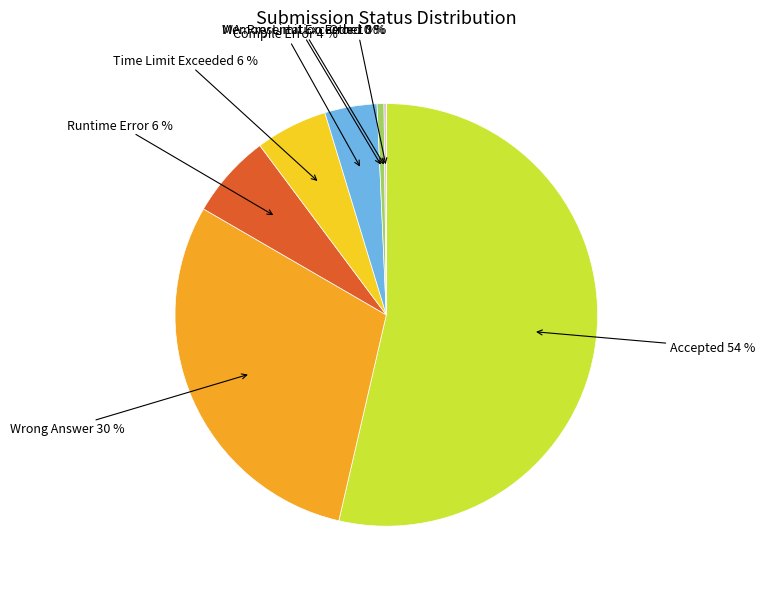

Is it true that WA: Presentation Error is 11% of the pie?

False